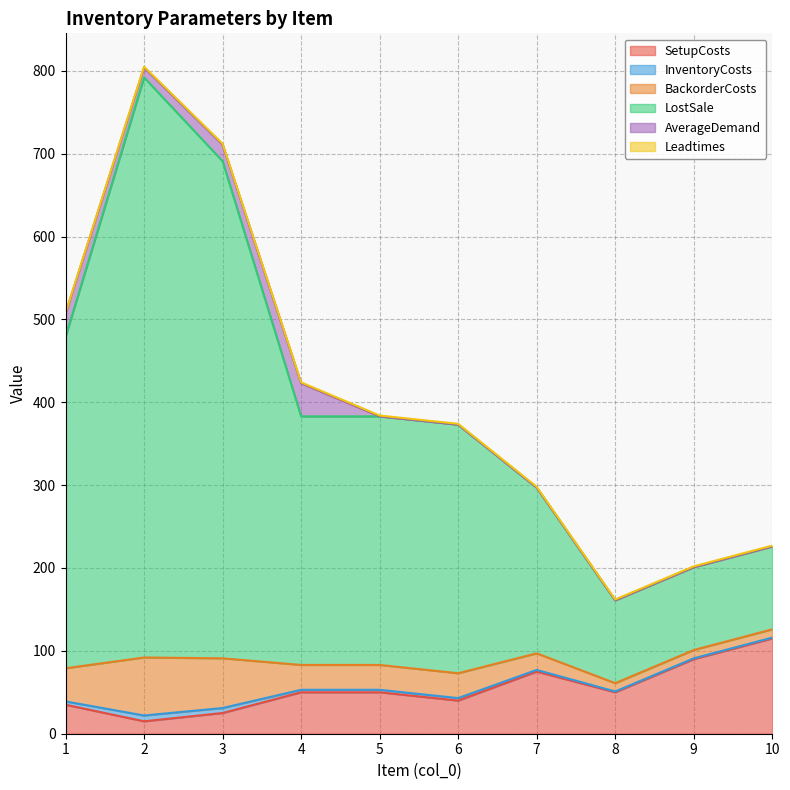

Which series has the largest total across all categories?

LostSale